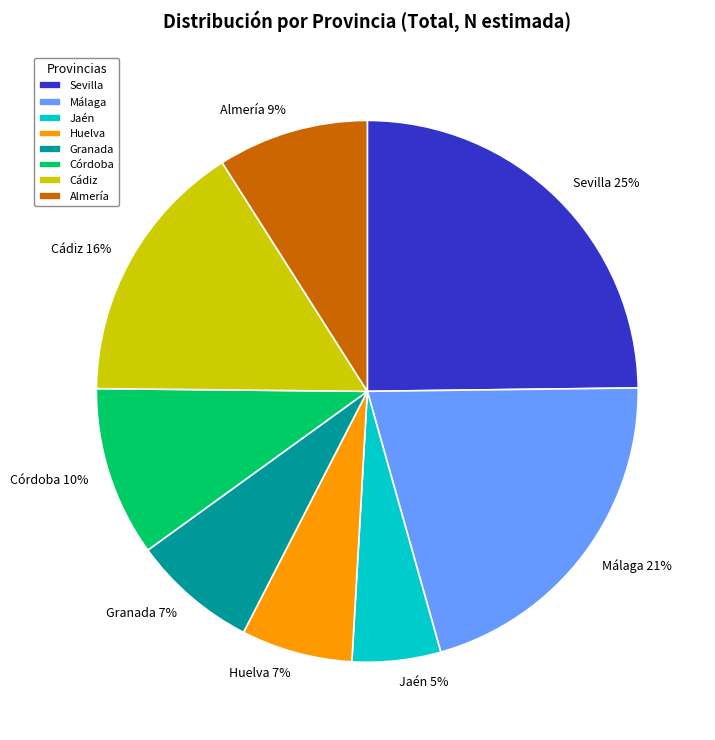

Which category has the smallest portion of the pie?

Jaén